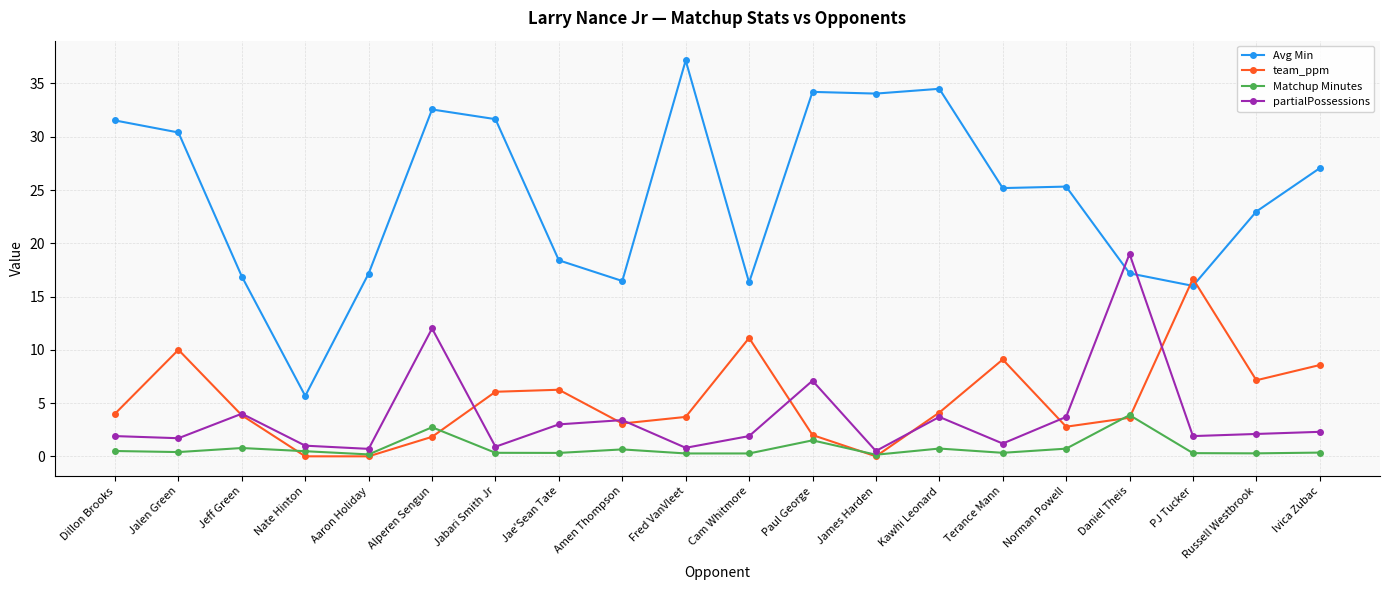

What is the highest value of the Matchup Minutes series?

3.9